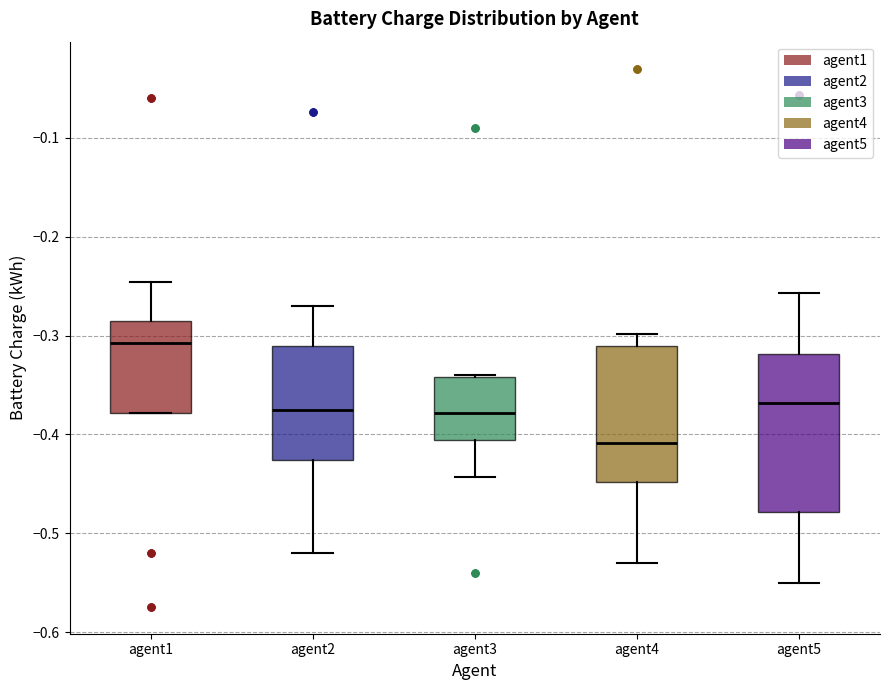

Reading left to right, transcribe this box plot: for each box, give where its median line is, the range the box spans, and where its two whiskers end, as read against the y-axis. The values are not printed on the chart, so give them approximately, as read against the axis.

agent1: median -0.31, box -0.38 to -0.29, whiskers -0.38 to -0.25
agent2: median -0.37, box -0.43 to -0.31, whiskers -0.52 to -0.27
agent3: median -0.38, box -0.41 to -0.34, whiskers -0.44 to -0.34
agent4: median -0.41, box -0.45 to -0.31, whiskers -0.53 to -0.30
agent5: median -0.37, box -0.48 to -0.32, whiskers -0.55 to -0.26